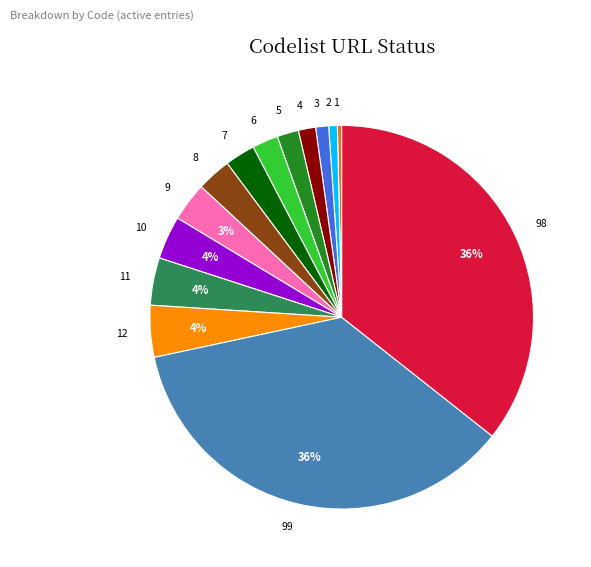

How many segments does this pie chart have?

14